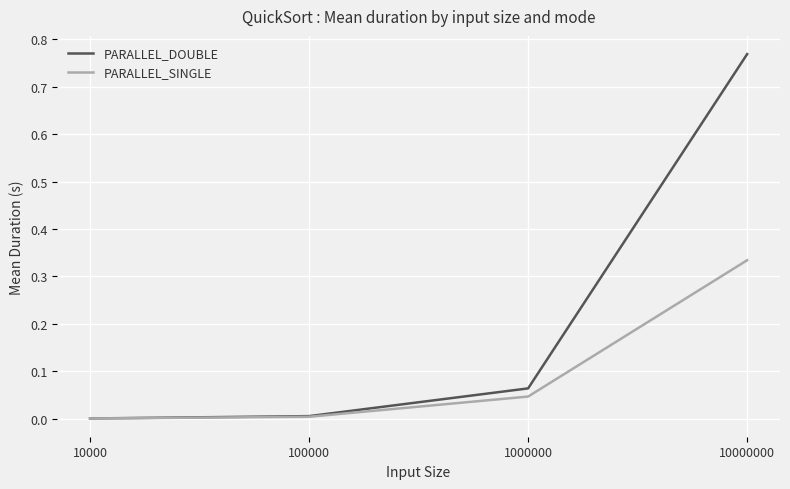

True or false: PARALLEL_DOUBLE has more than 1 points higher than both neighbors.

False